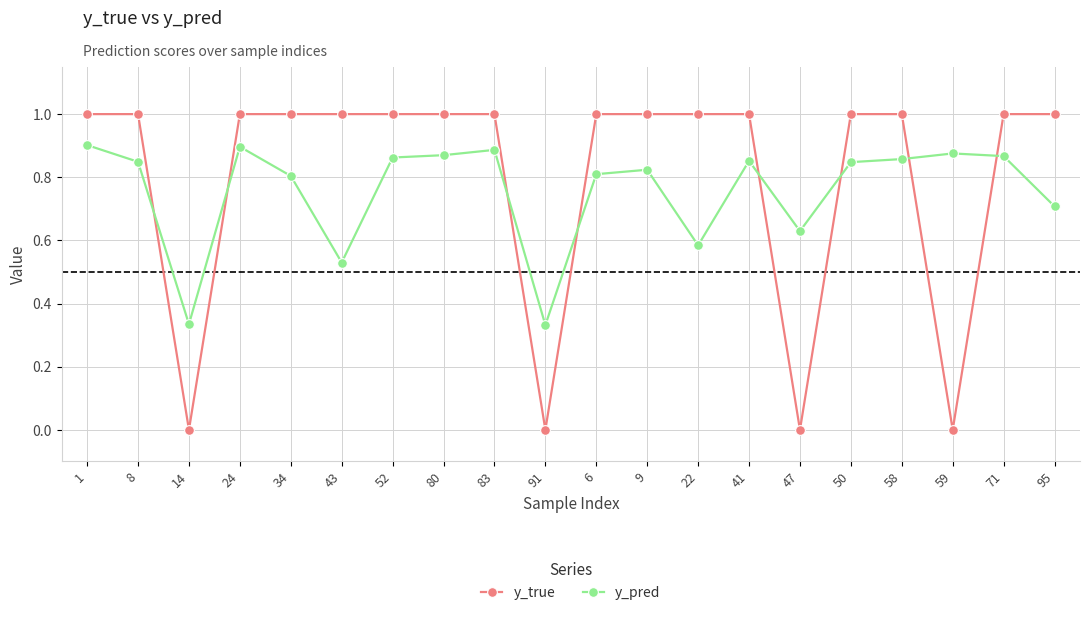

How many y_true values are between 1 and 2?

16